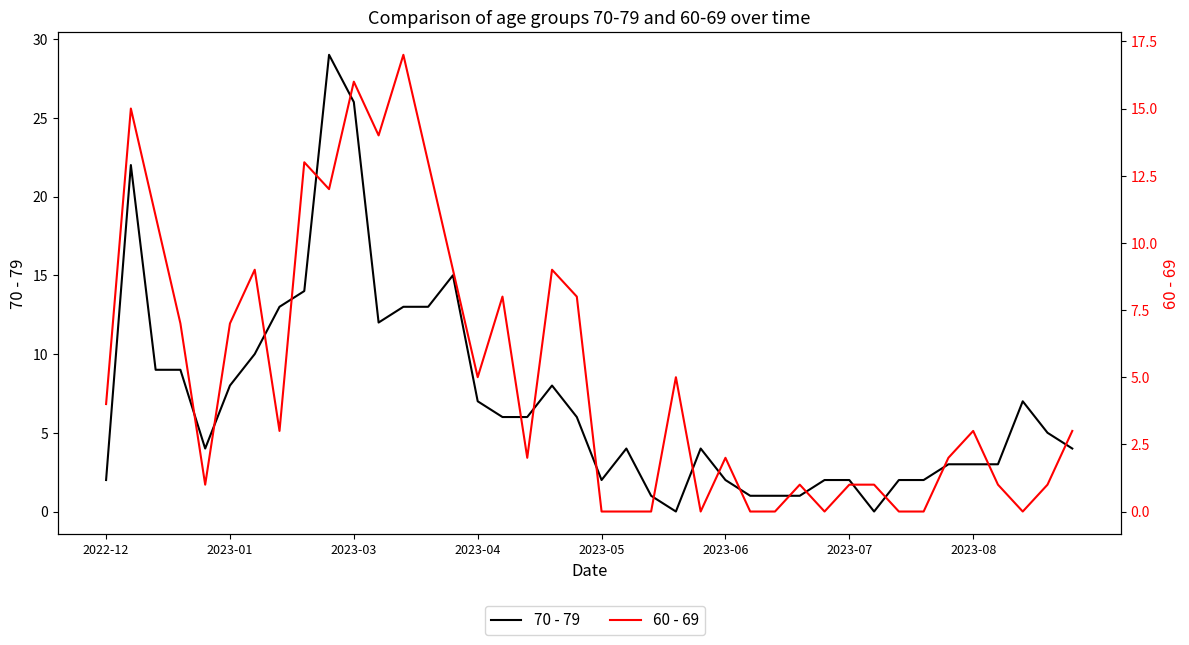

How many intersections are there between 60 - 69 and 70 - 79?

12